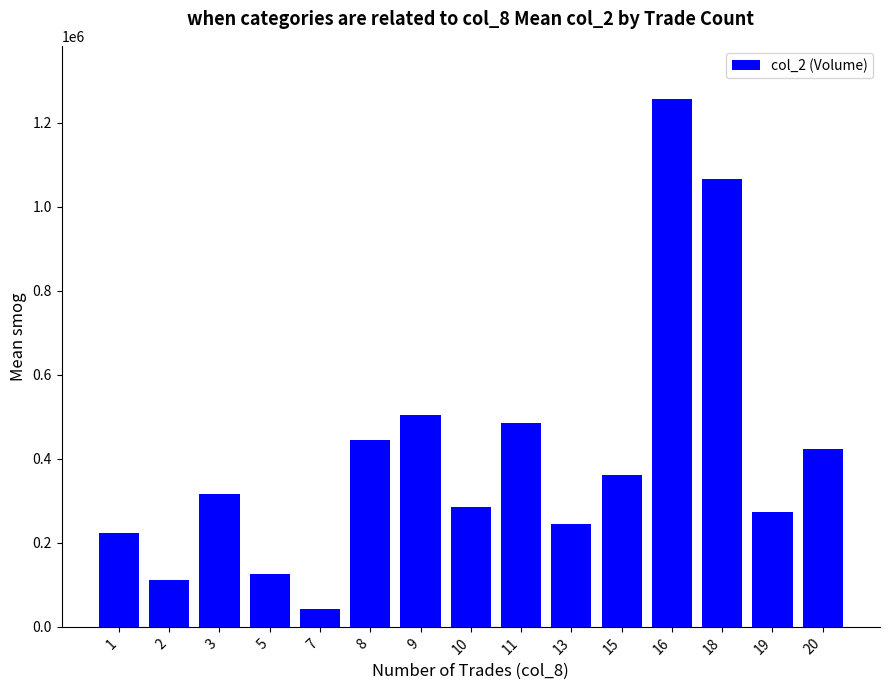

True or false: the data shows 1256810 at 16.

True